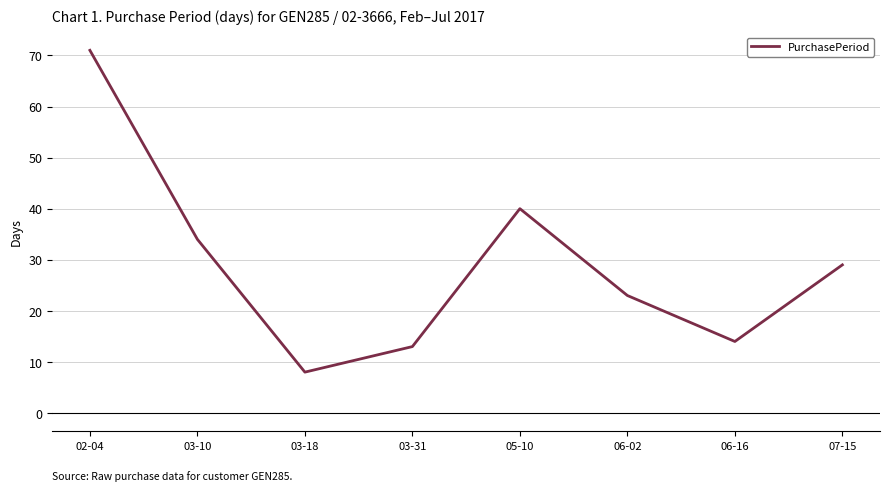

How many values are below 29?

4